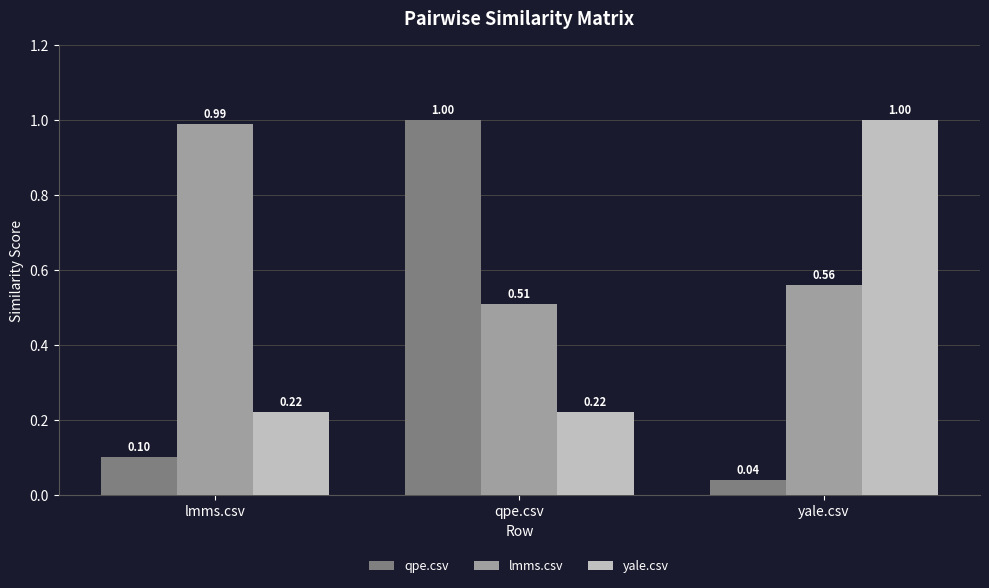

What is the average value of the lmms.csv series?

0.7